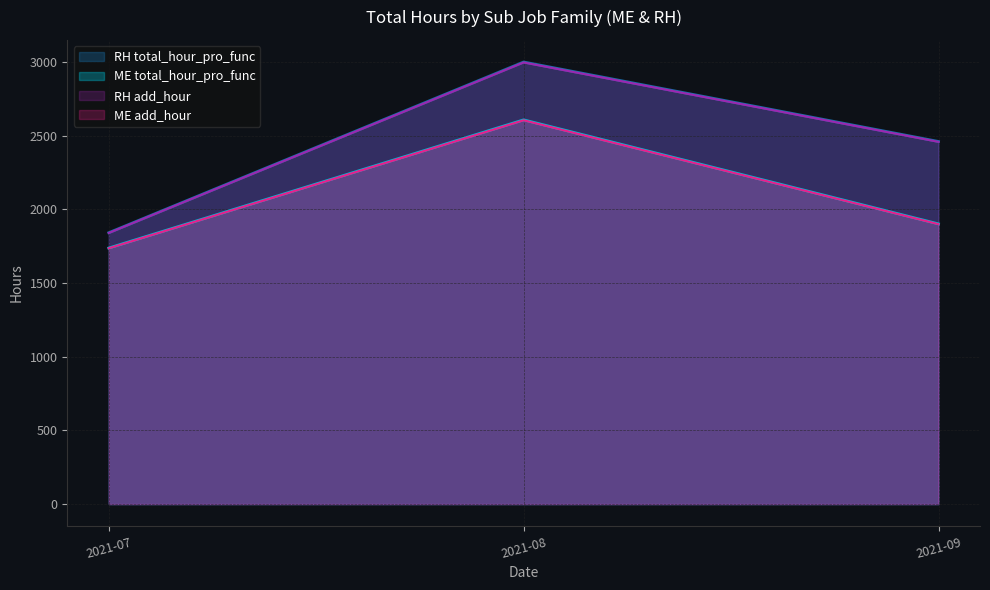

What is the difference between the highest and lowest values at 2021-08?

395.2